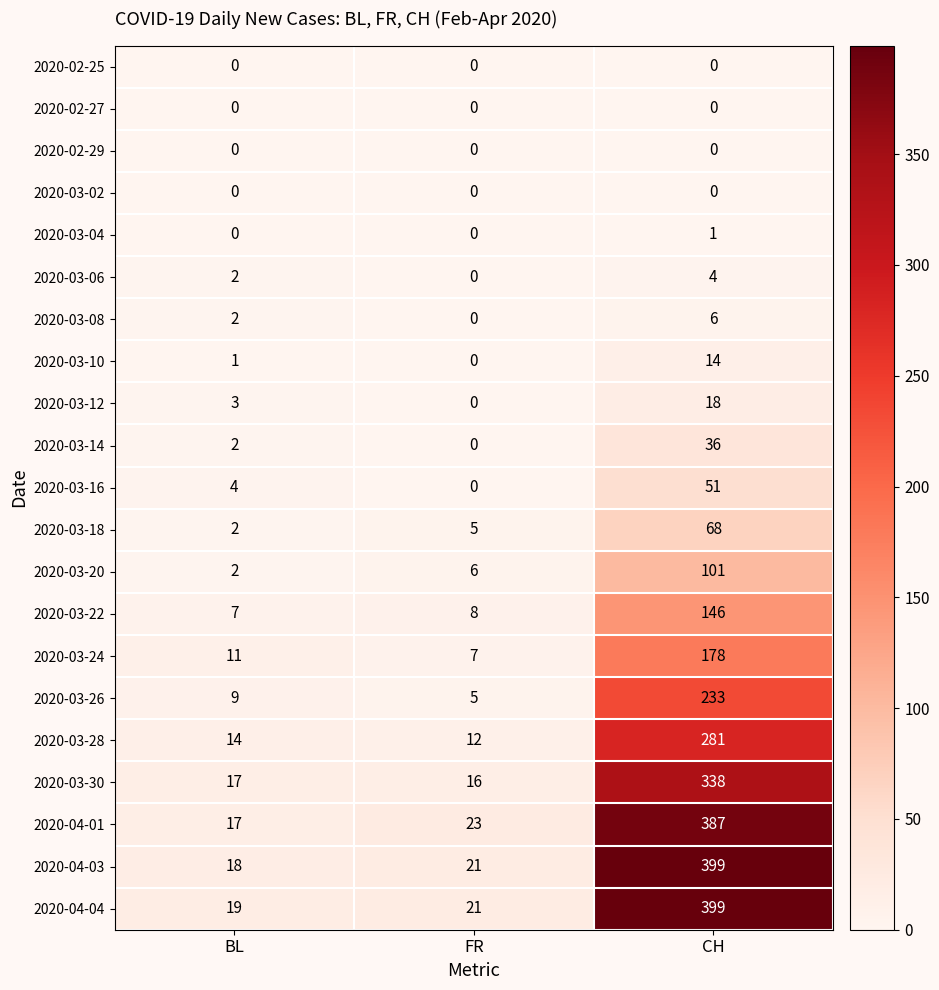

How many distinct data groups are displayed?

21